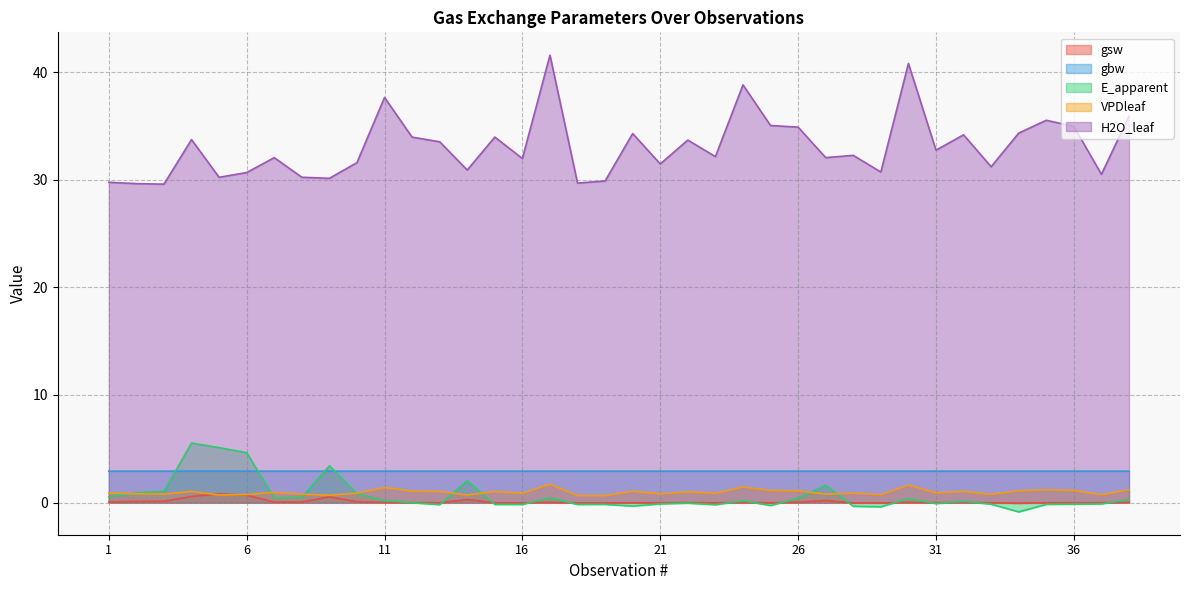

In gsw, how many points are lower than both neighbors (excluding endpoints)?

11